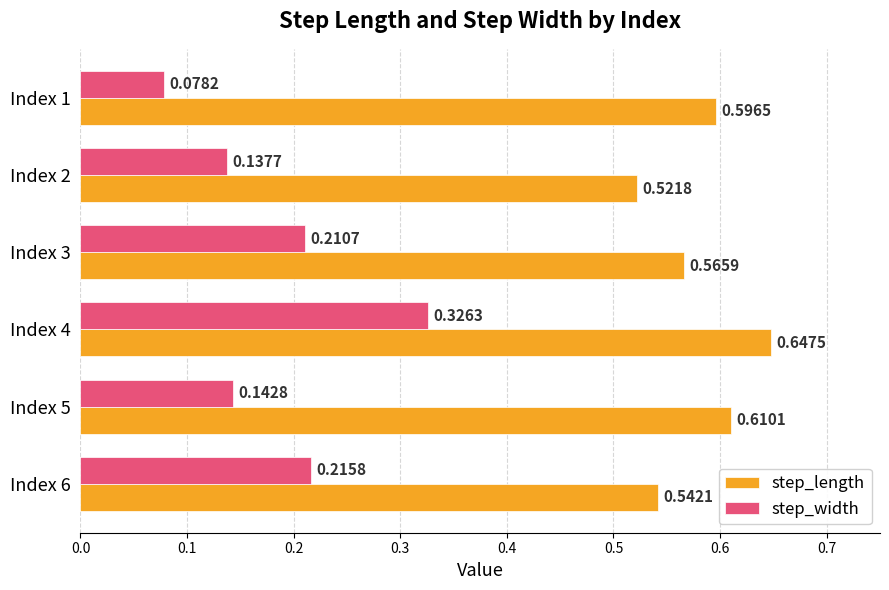

At Index 4, list the series in order from smallest to largest.

step_width, step_length